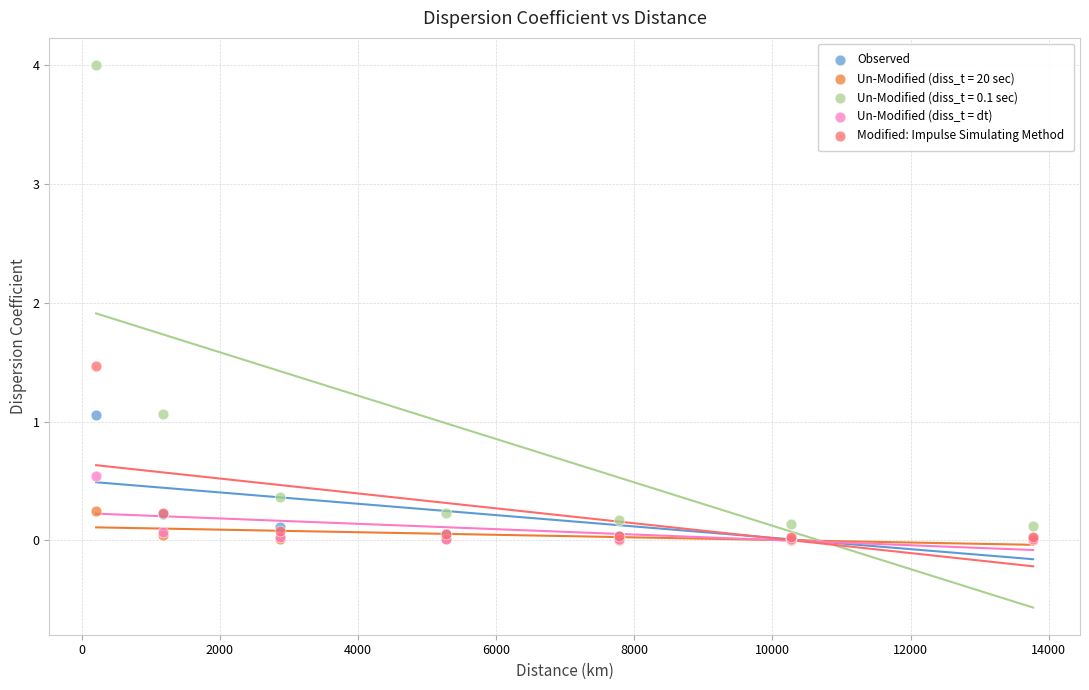

Across all series, what Y value is closest to 2?

1.5